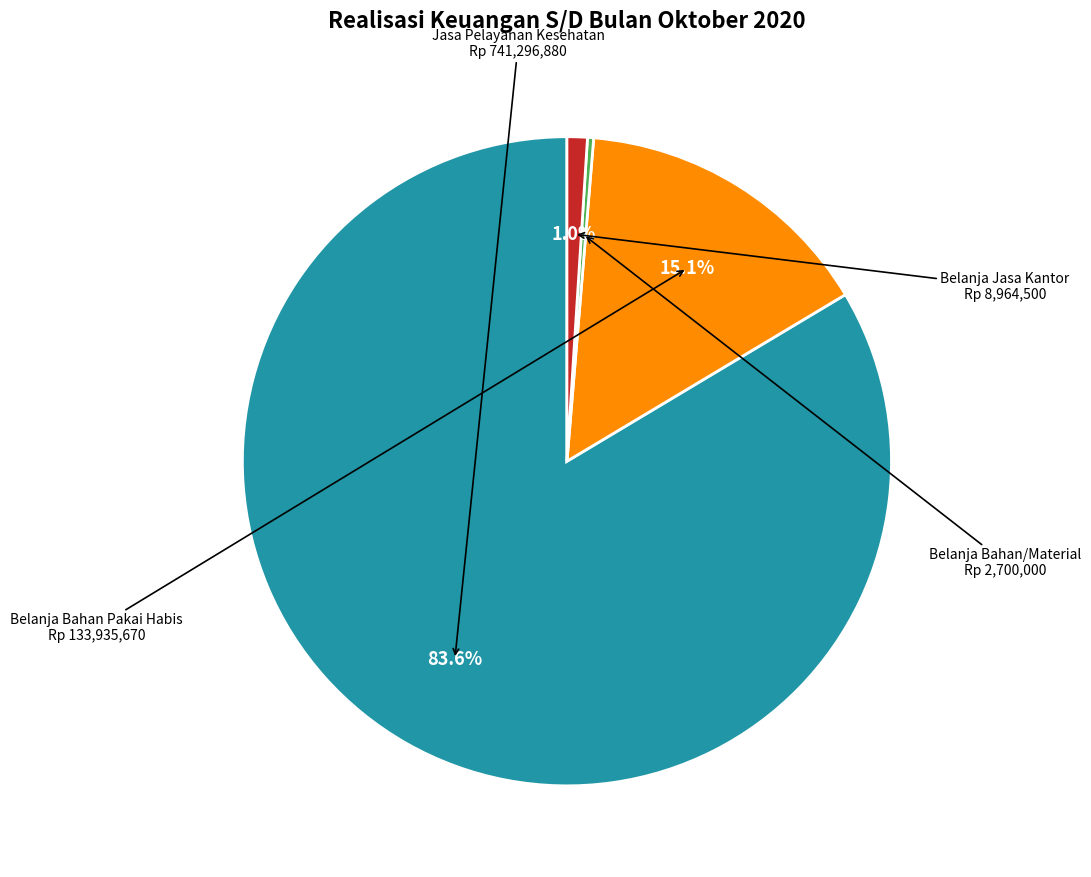

Is there a majority slice in this chart?

Yes